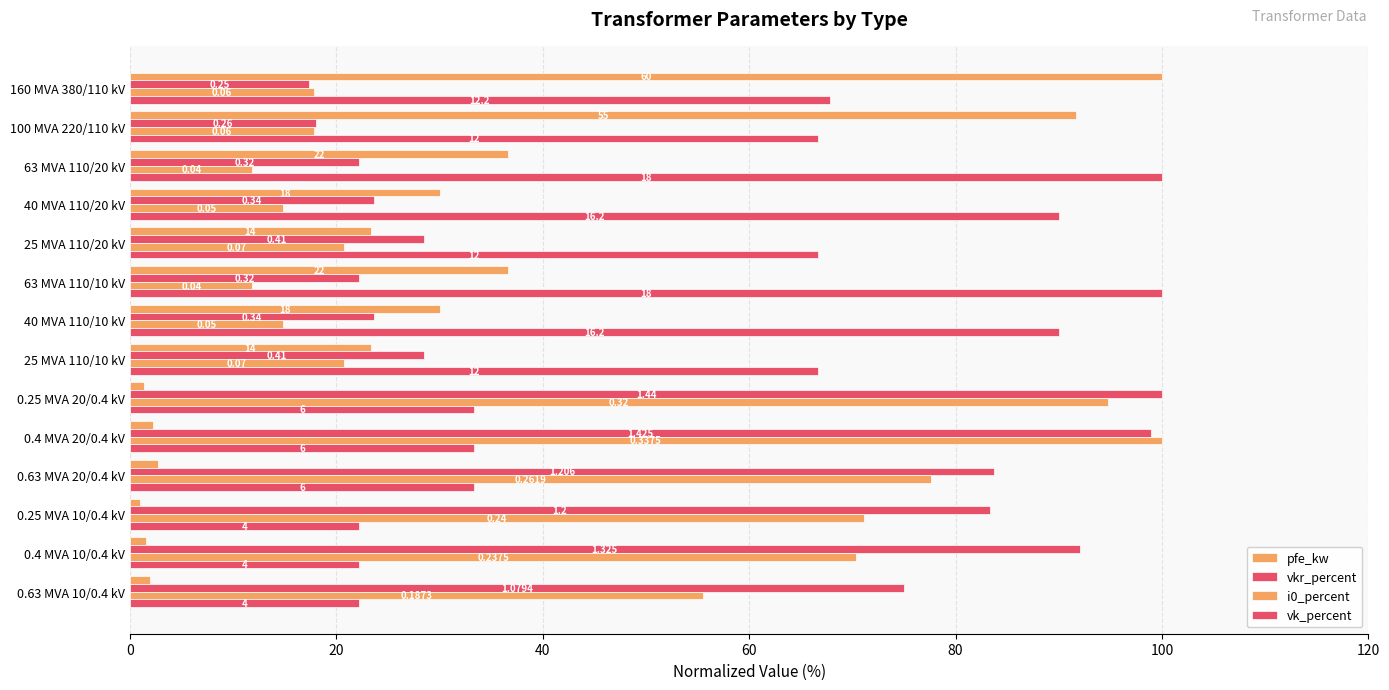

What position from the right is 0.63 MVA 20/0.4 kV?

4